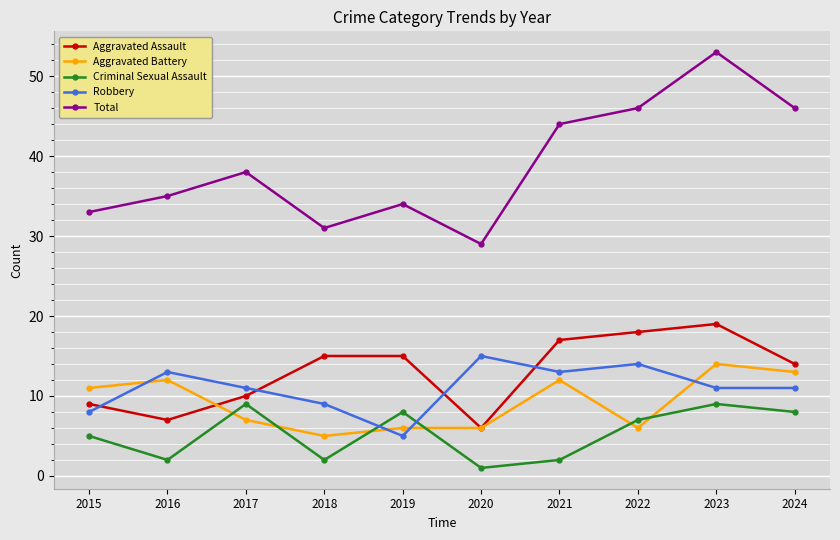

Reading left to right, transcribe all the data shown in this chart.

Aggravated Assault: 9	7	10	15	15	6	17	18	19	14
Aggravated Battery: 11	12	7	5	6	6	12	6	14	13
Criminal Sexual Assault: 5	2	9	2	8	1	2	7	9	8
Robbery: 8	13	11	9	5	15	13	14	11	11
Total: 33	35	38	31	34	29	44	46	53	46